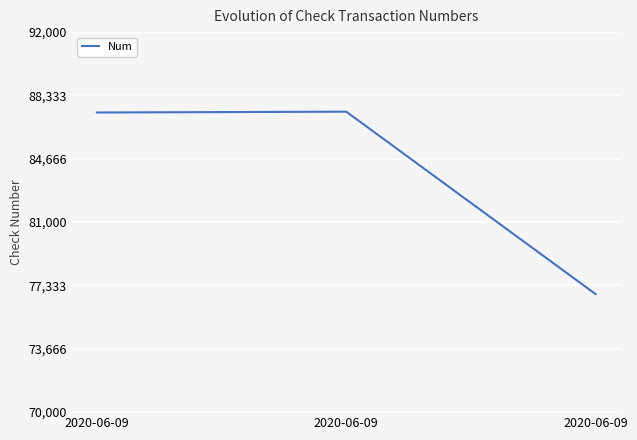

Which has a higher value, 2020-06-09 or 2020-06-09?

2020-06-09